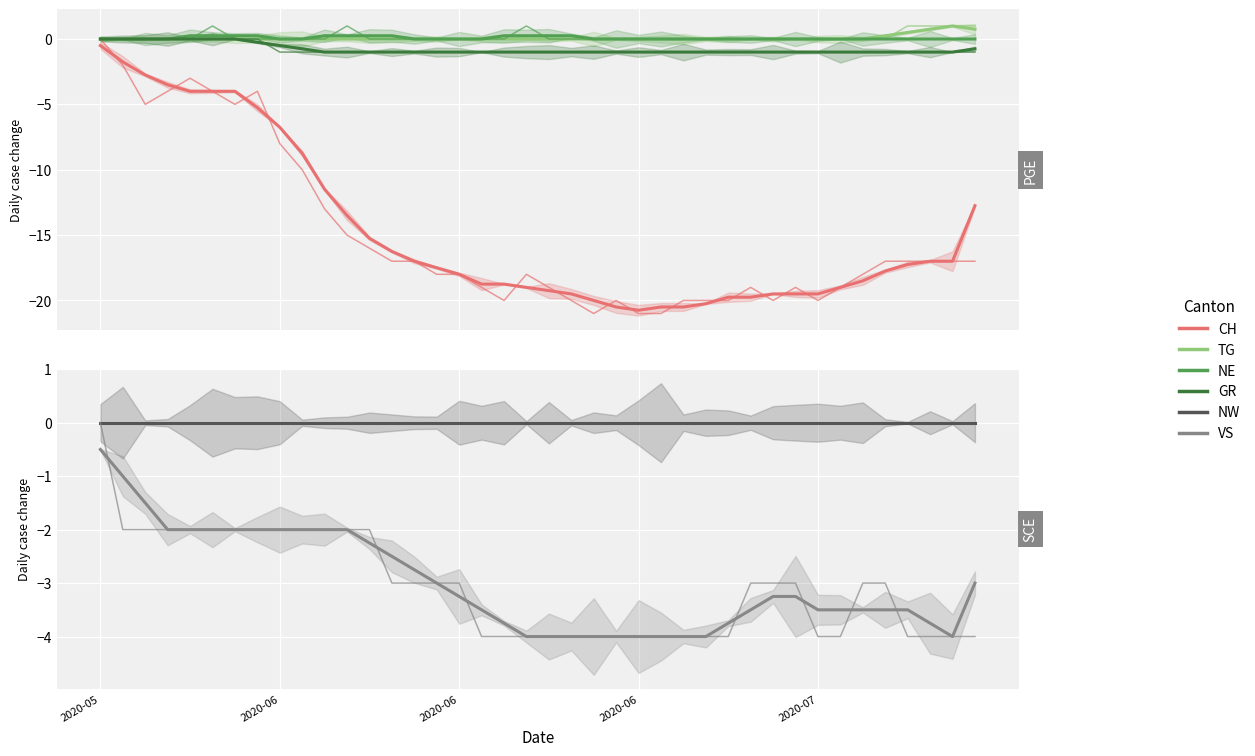

What is the smallest value displayed?

-21